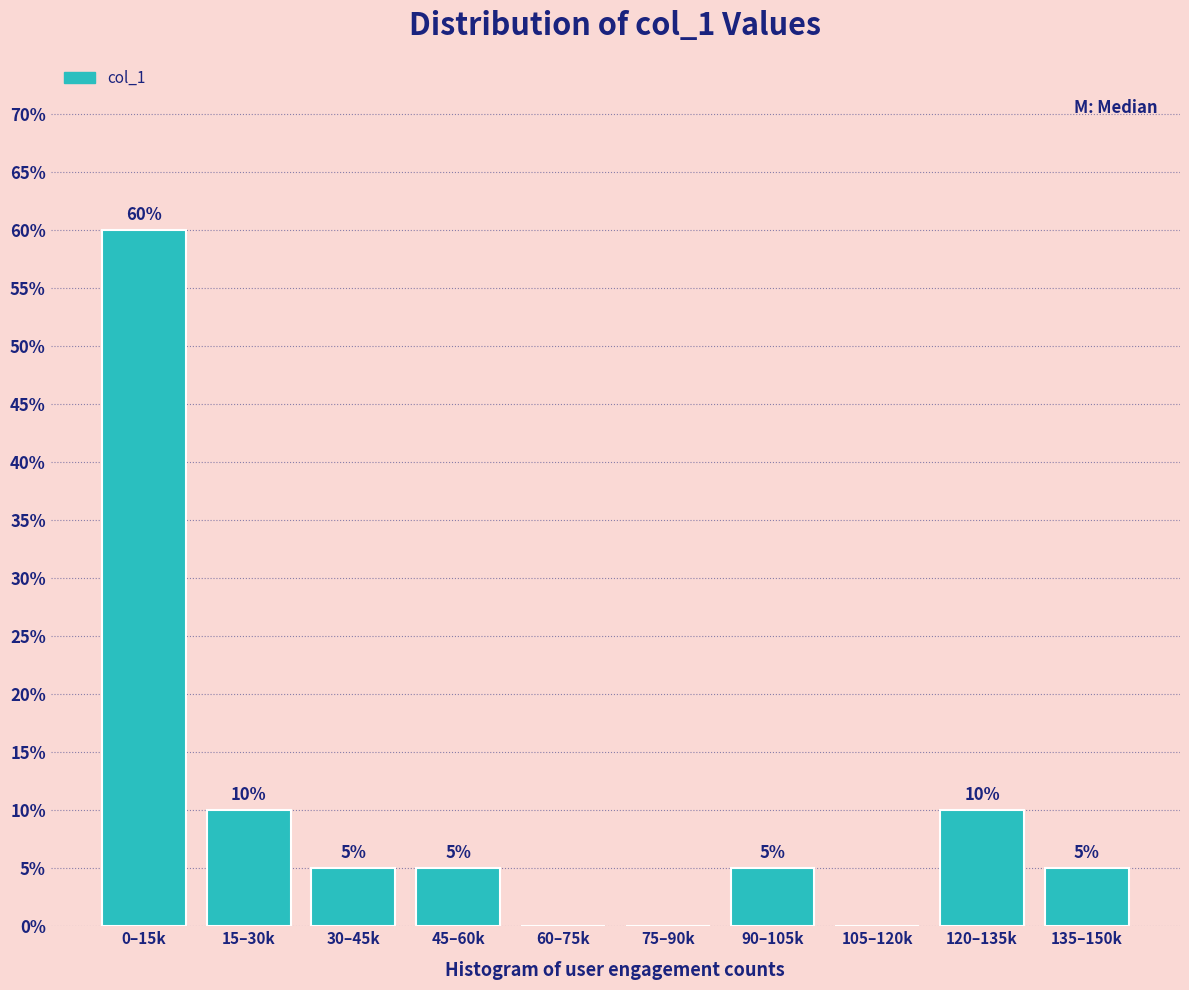

Reading right to left, transcribe all the data shown in this chart.

135–150k=5	120–135k=10	105–120k=0	90–105k=5	75–90k=0	60–75k=0	45–60k=5	30–45k=5	15–30k=10	0–15k=60